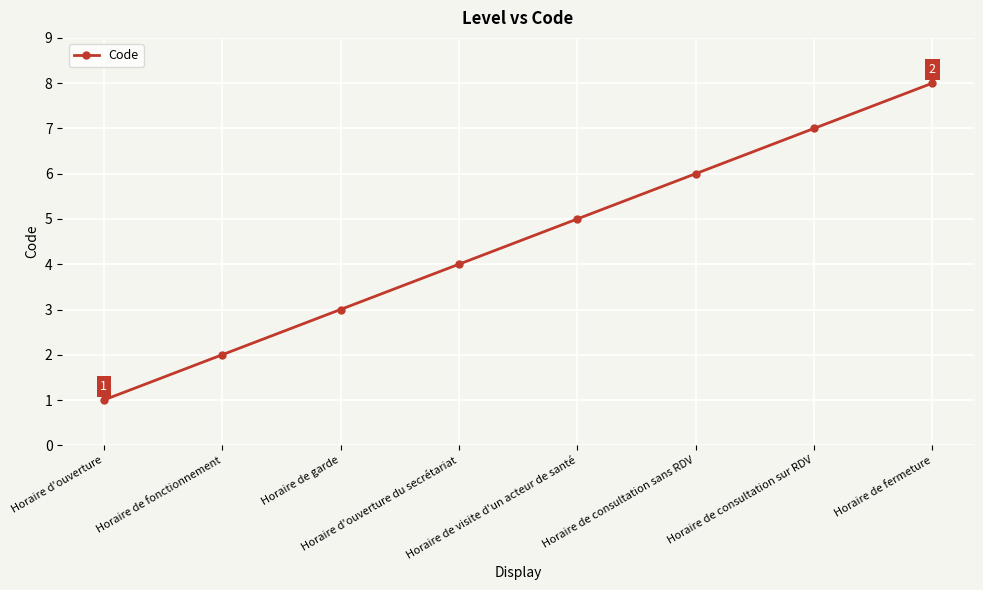

Rank the categories by value from lowest to highest.

Horaire d'ouverture, Horaire de fonctionnement, Horaire de garde, Horaire d'ouverture du secrétariat, Horaire de visite d'un acteur de santé, Horaire de consultation sans RDV, Horaire de consultation sur RDV, Horaire de fermeture